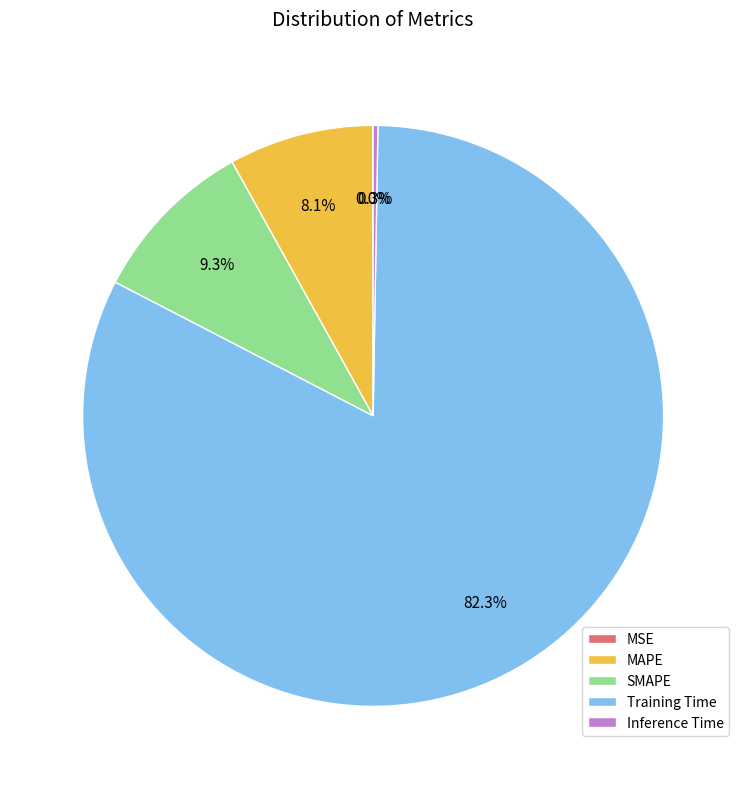

What is the largest slice in the pie chart?

Training Time